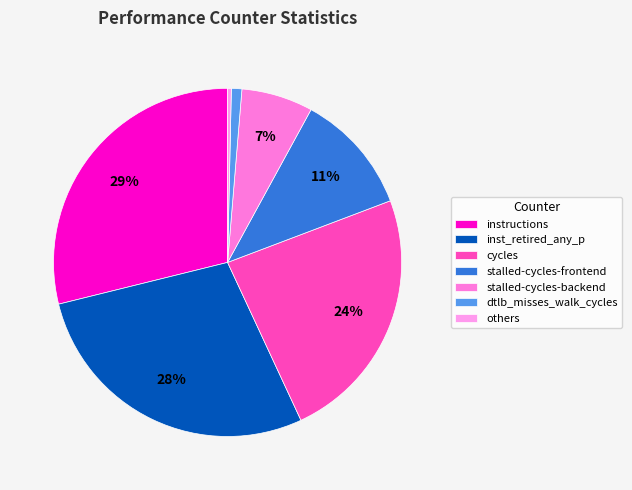

Does dtlb_misses_walk_cycles represent more than half of the total?

No